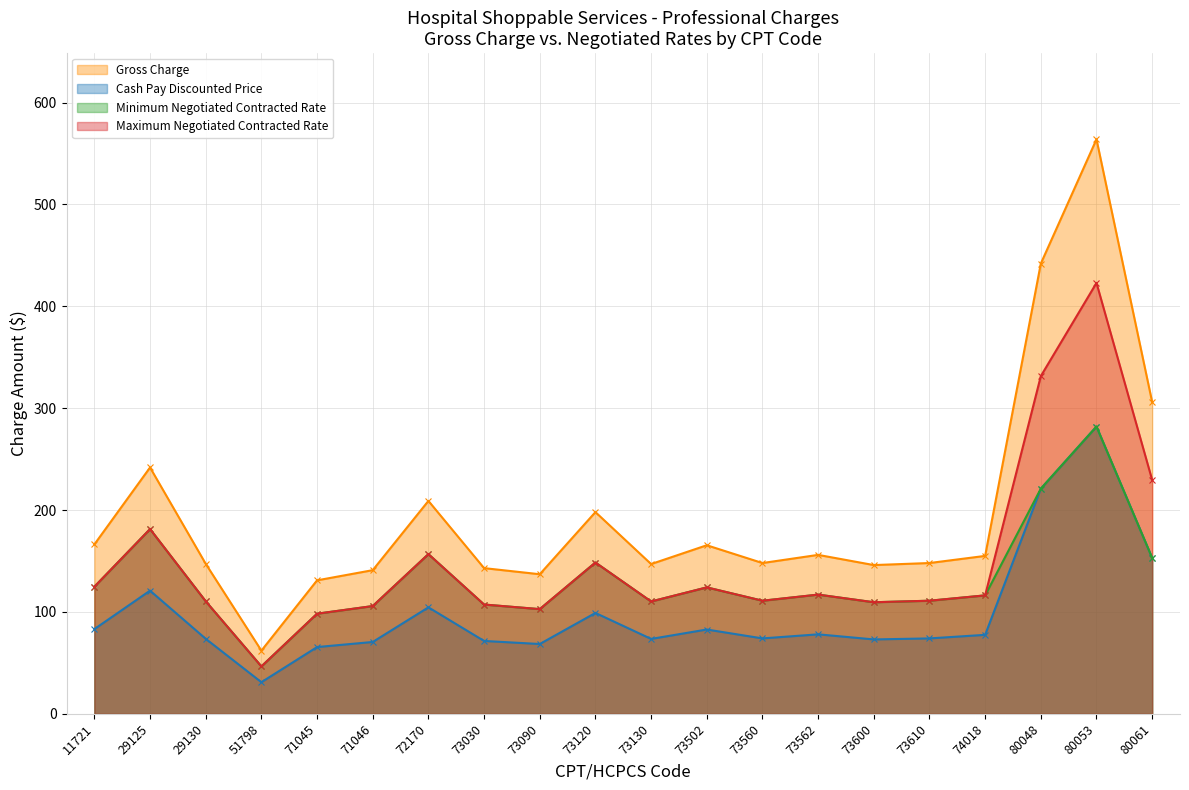

What is the value of the Minimum Negotiated Contracted Rate point at the 15th from the left?

109.5